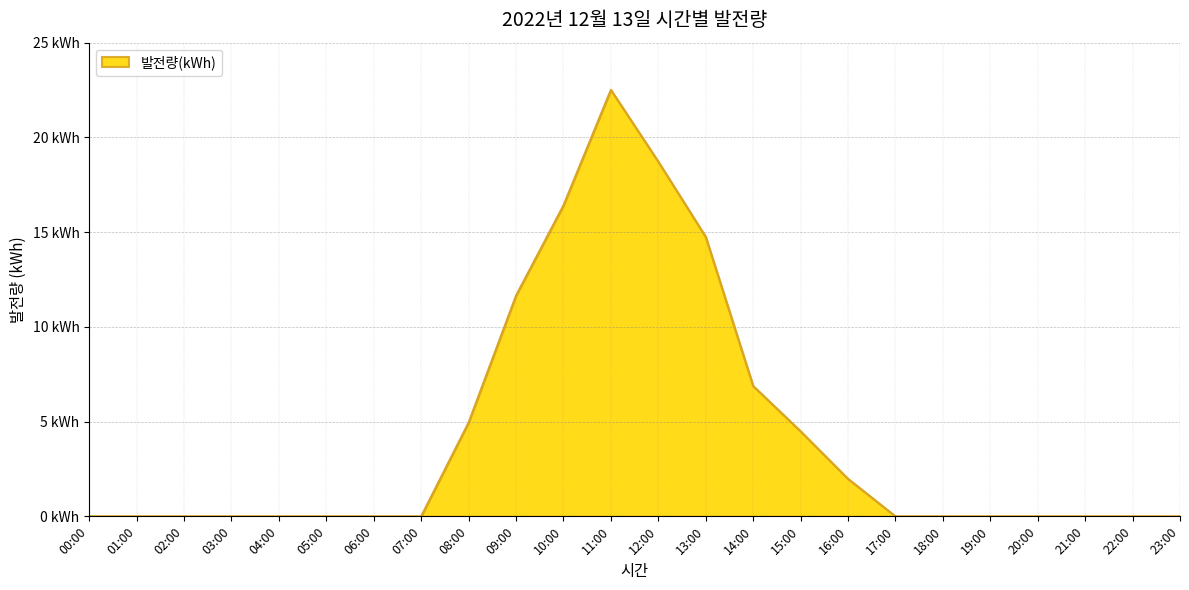

Does the chart display data point markers on the line(s)?

No